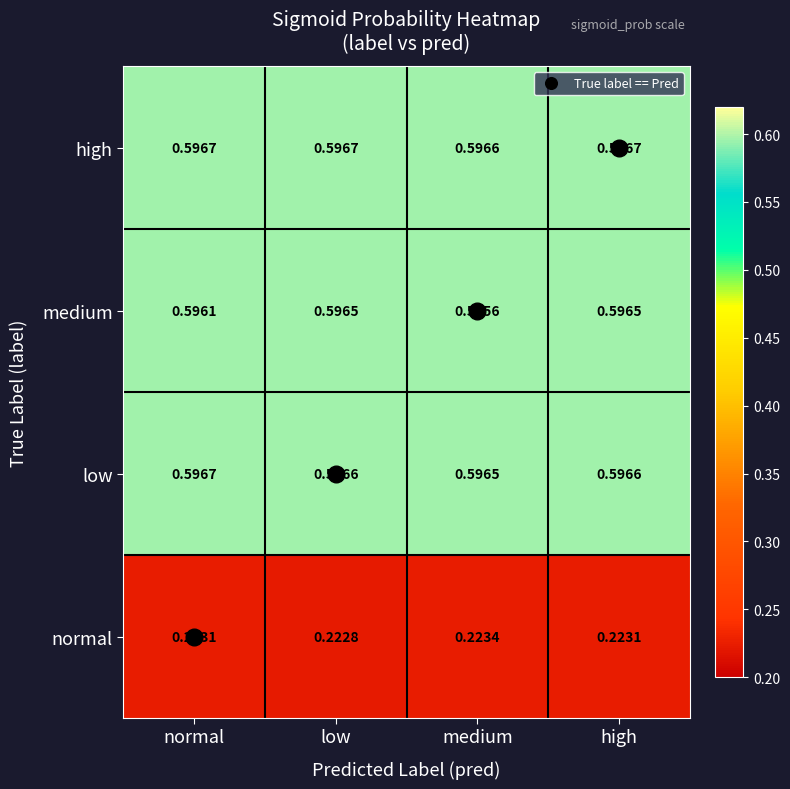

At high, list the series in order from largest to smallest.

high, low, medium, normal